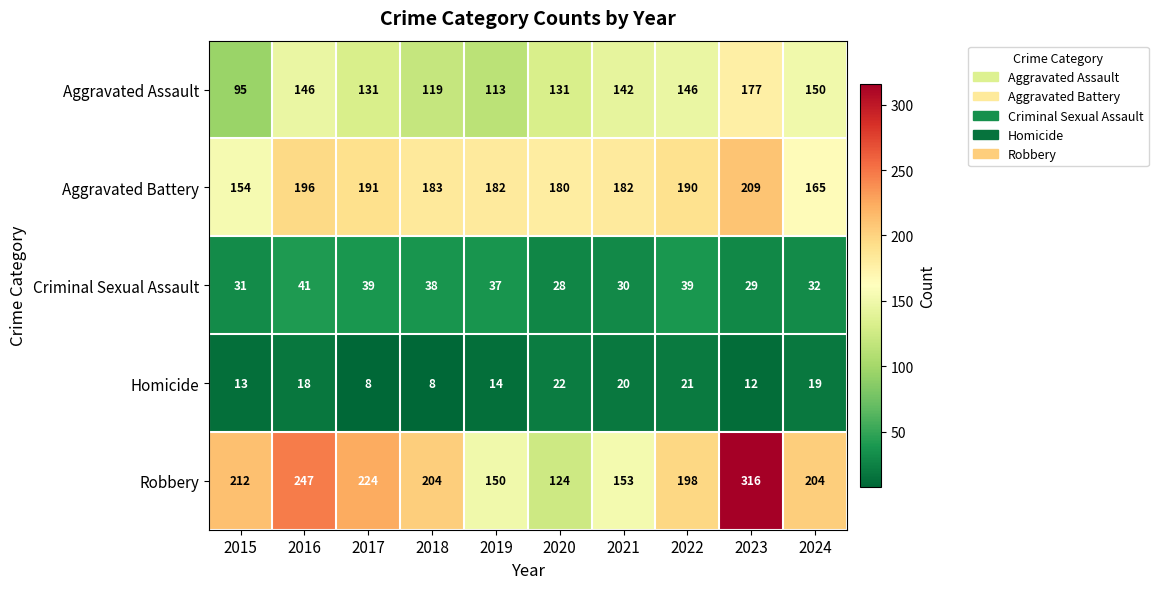

Which series has the largest total across all categories?

Robbery